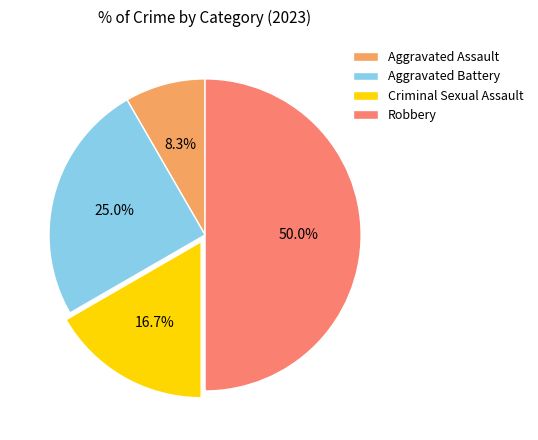

What percentage is the Robbery slice, to the nearest percent?

50%